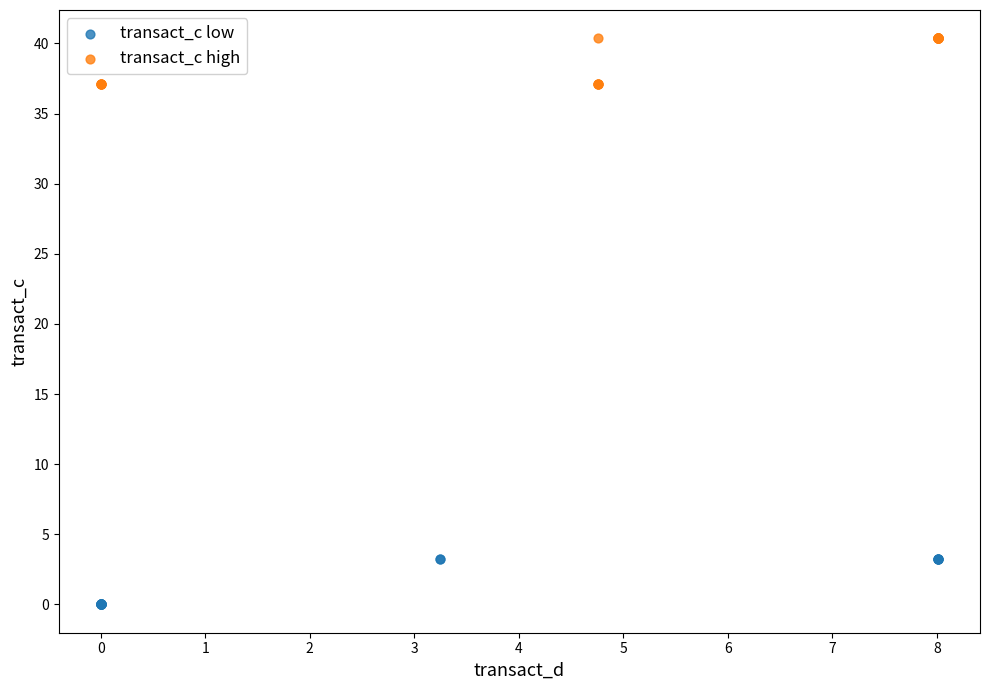

Which series reaches the minimum Y coordinate?

transact_c low